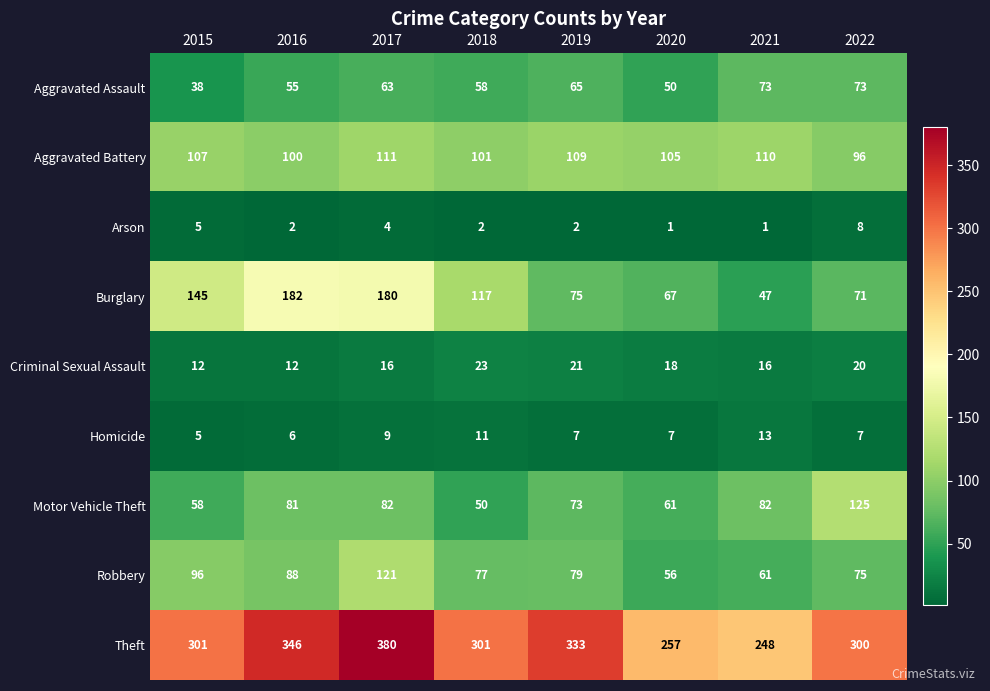

Rank the series by their maximum value, from highest to lowest.

Theft, Burglary, Motor Vehicle Theft, Robbery, Aggravated Battery, Aggravated Assault, Criminal Sexual Assault, Homicide, Arson